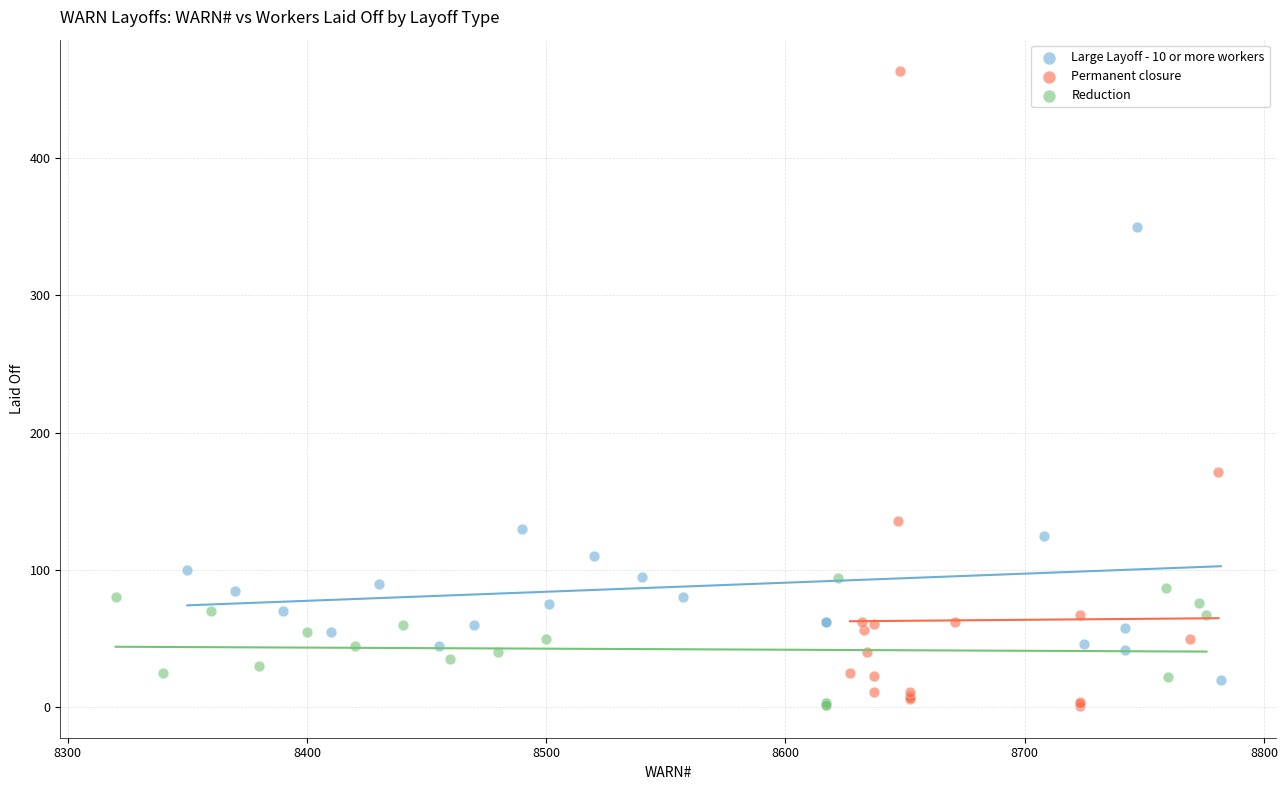

Which series contains the highest Y value?

Permanent closure